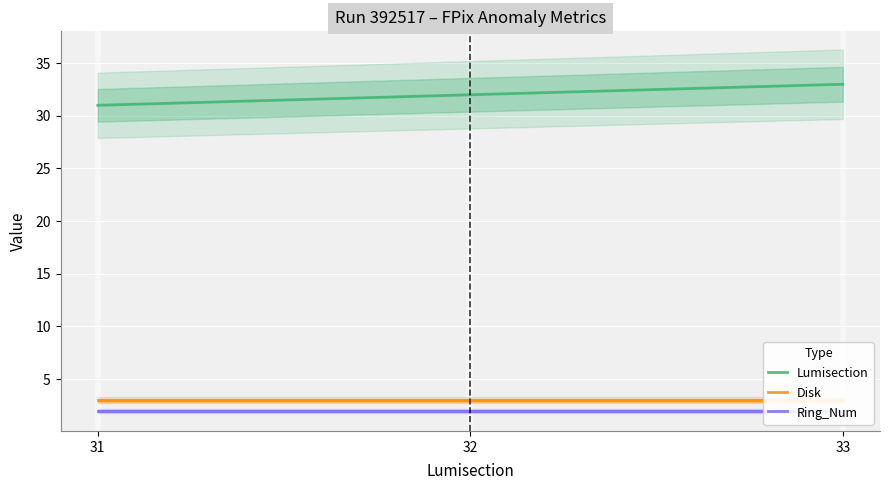

Which series changed the most between 31 and 33?

Lumisection